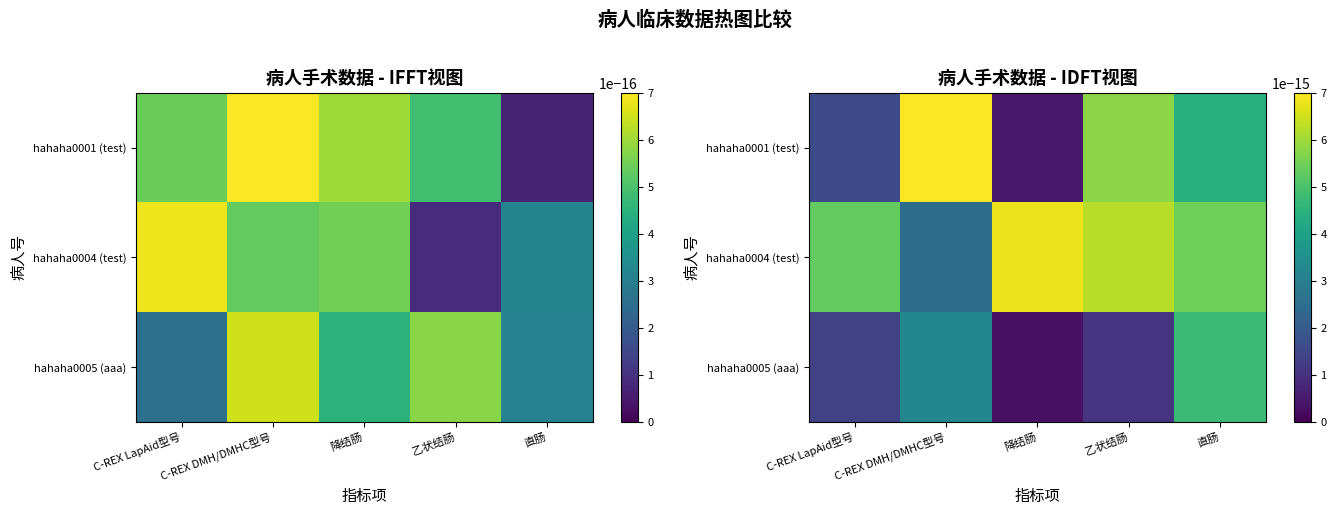

How many data points does each series have?

5